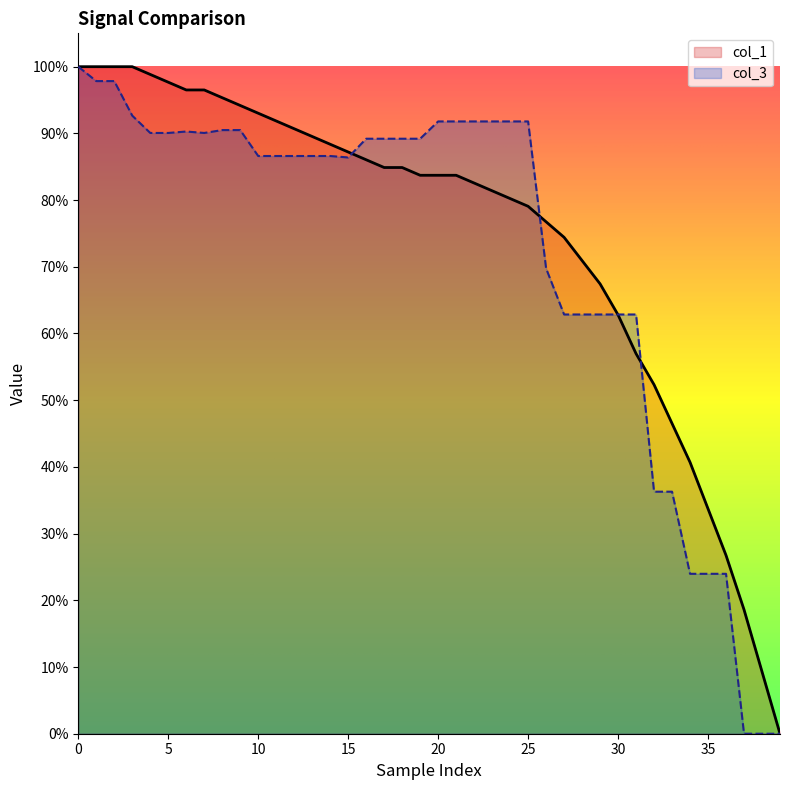

After their last crossing, which series has the higher values: col_3 or col_1?

col_1